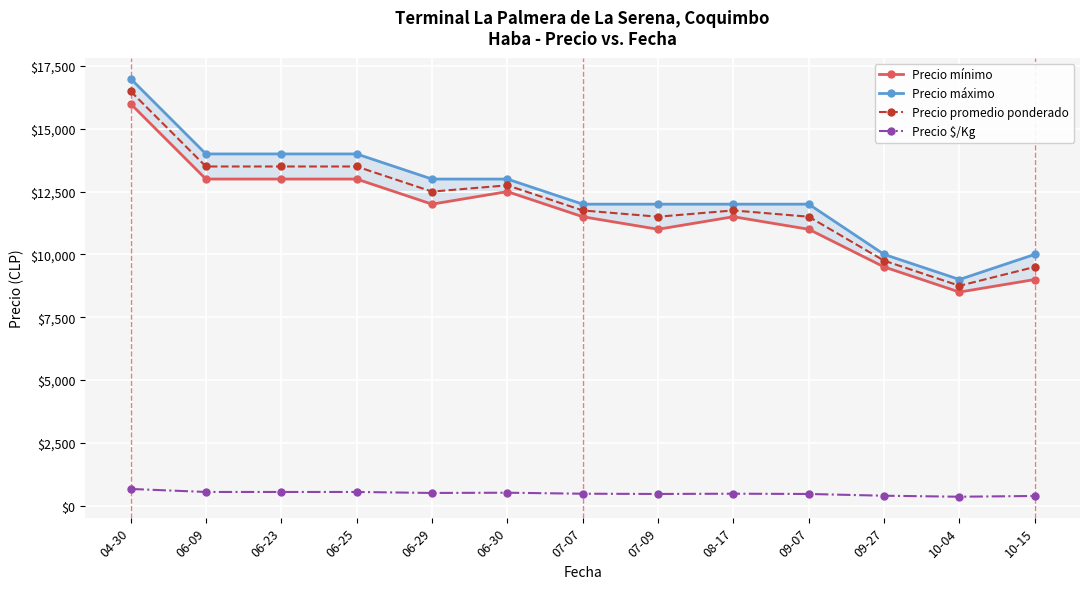

True or false: Precio máximo and Precio mínimo intersect in this chart.

False